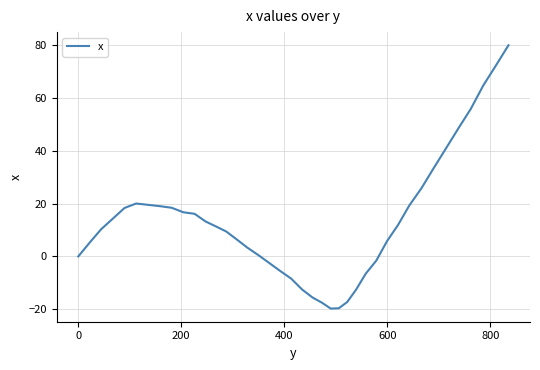

What is the greatest value displayed?

79.8